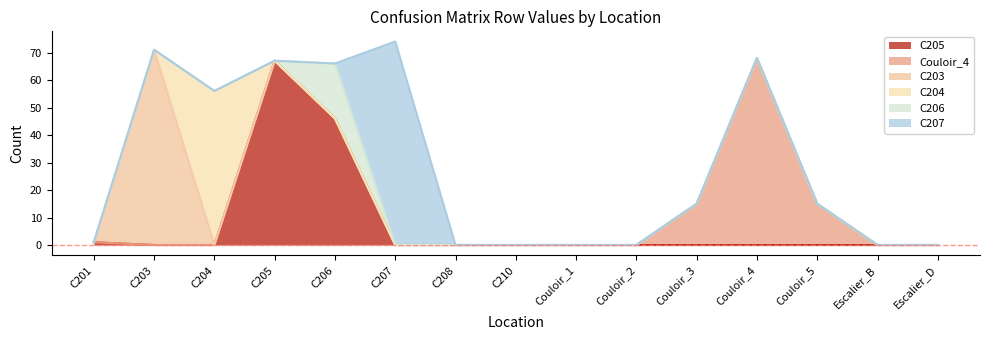

At which category is the sum across all series the highest?

C207